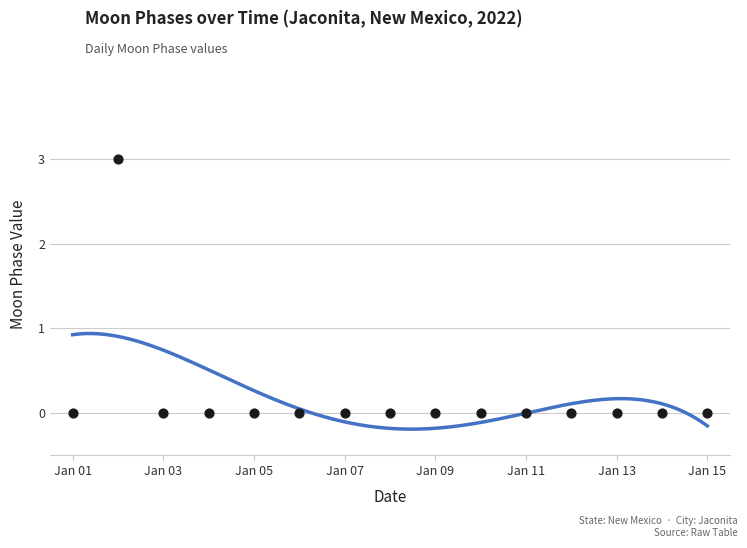

Between 2022-01-06 and 2022-01-07, which is larger?

2022-01-06